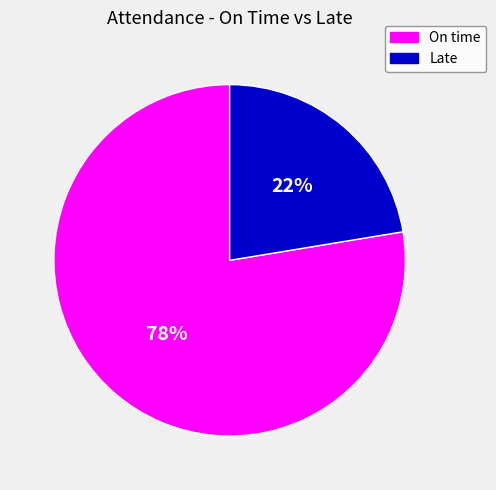

Combined, do Late and On time account for over 50%?

Yes